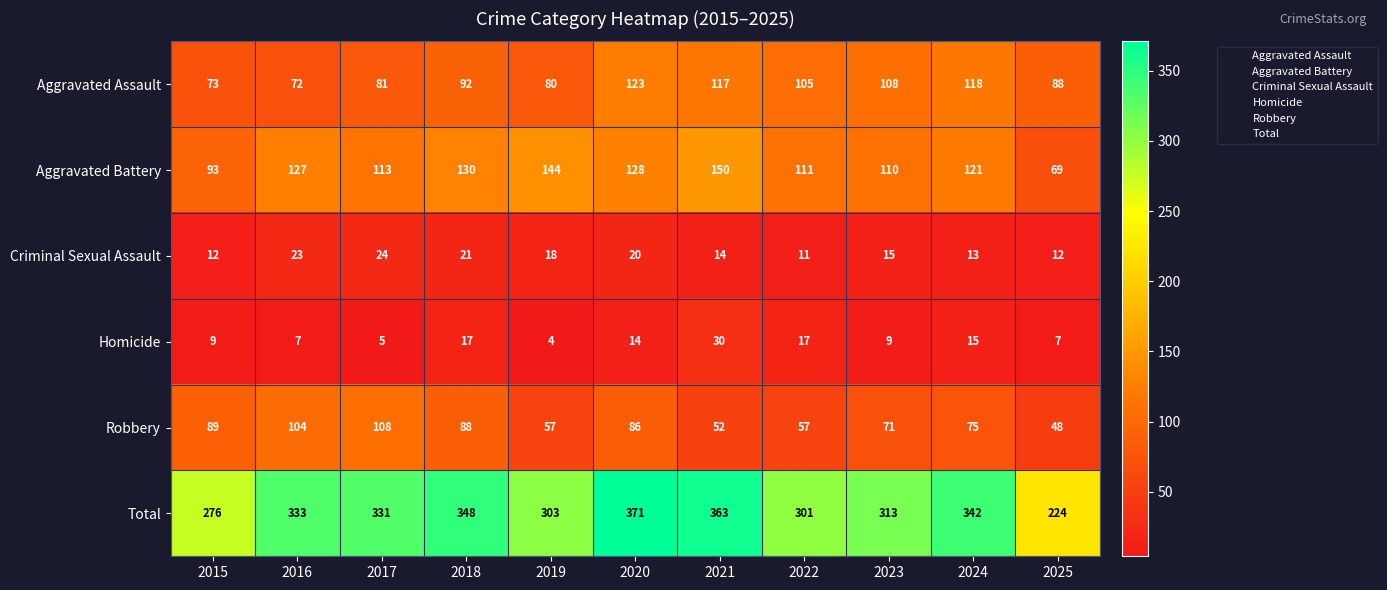

Which series has the widest spread of values?

Total